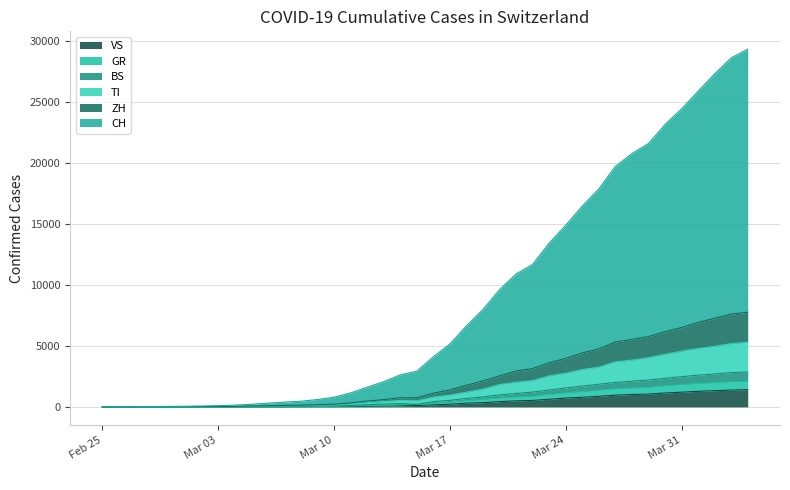

What is the maximum value for VS?

1418